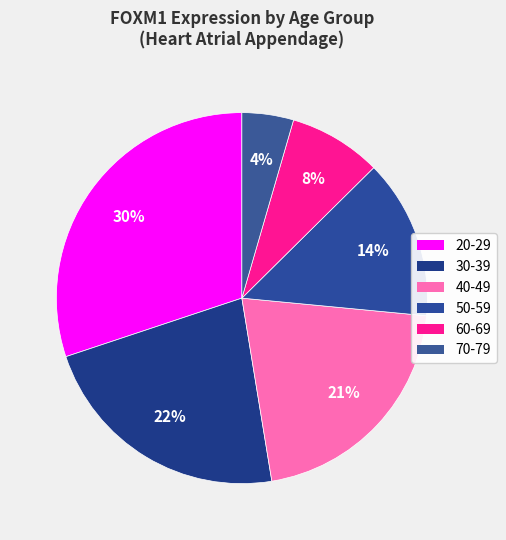

What percentage is NOT represented by 50-59?

86.1%